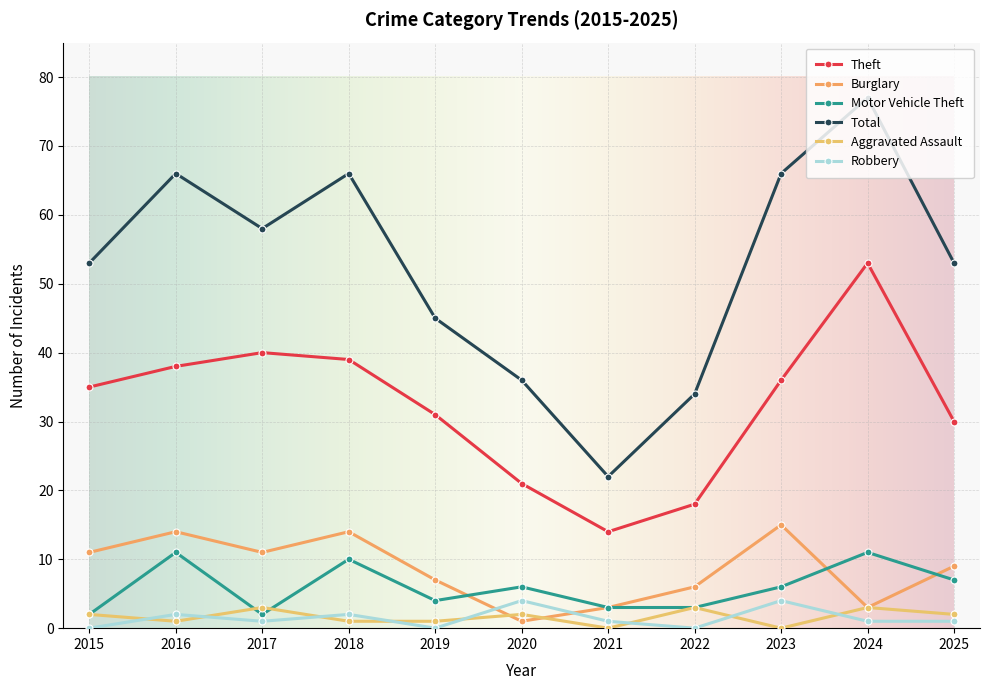

How many intersections are there between Burglary and Motor Vehicle Theft?

3